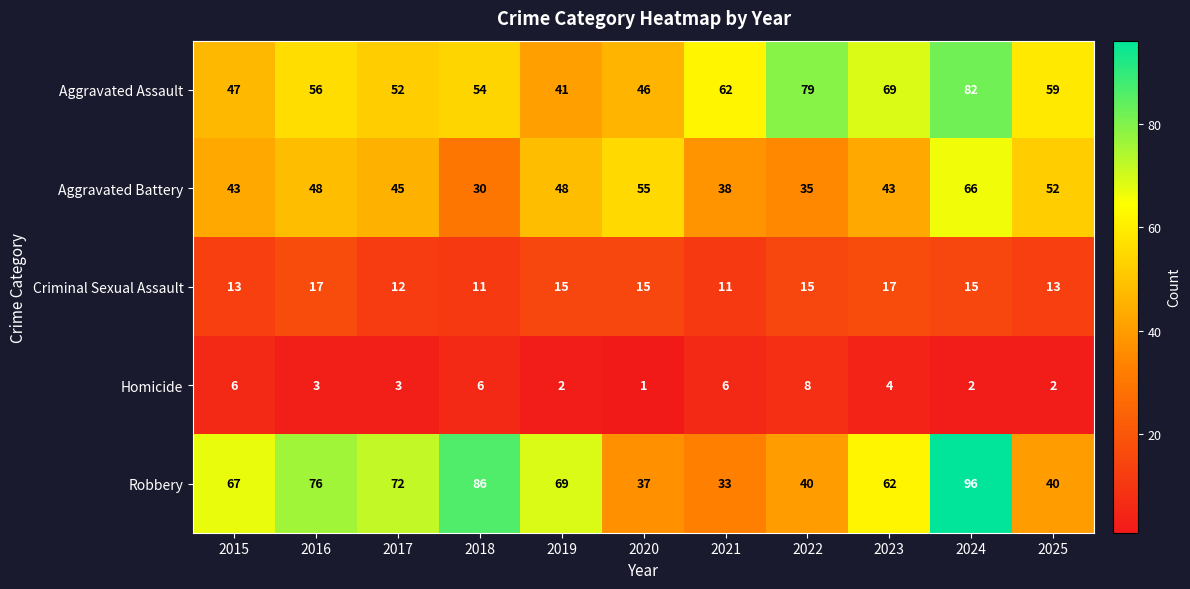

Which series has the largest range (max minus min)?

Robbery